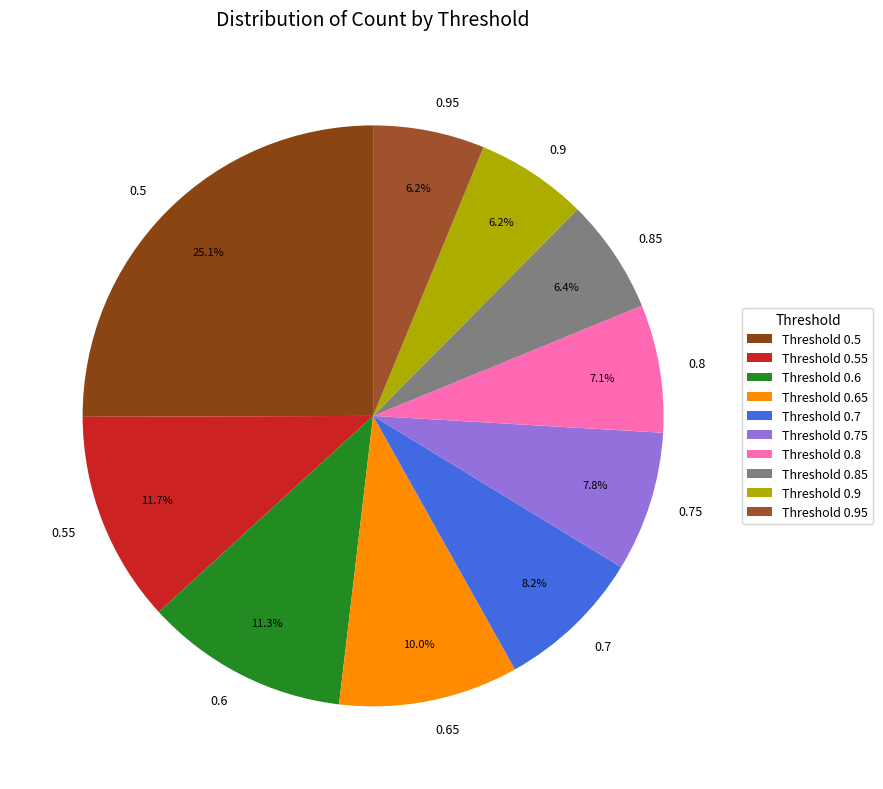

Count the number of slices in the pie.

10